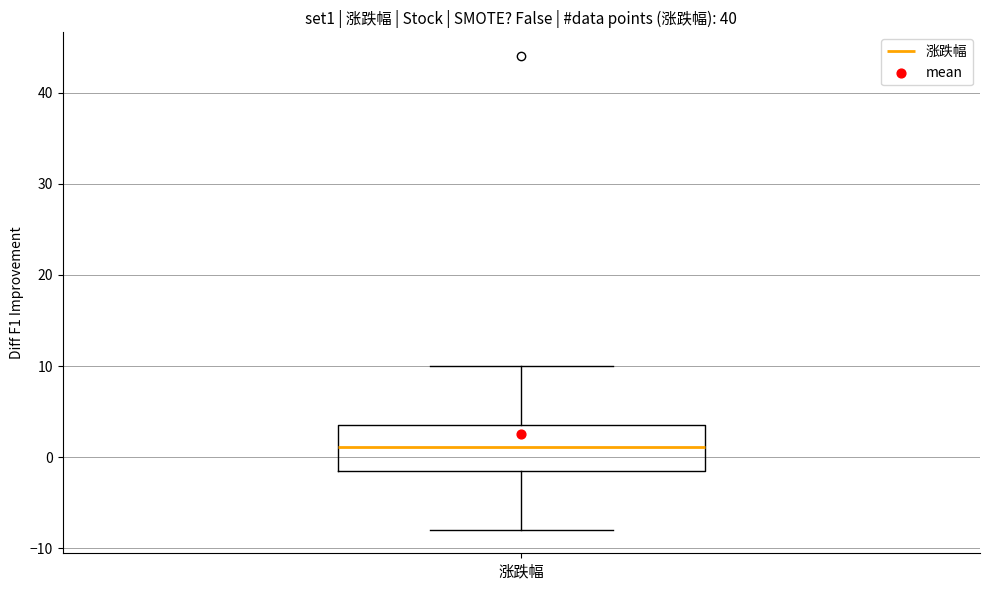

Read this box plot against the y-axis: the position of the median line, the range covered by the box, and the ends of both whiskers. The values are not printed on the chart, so give them approximately, as read against the axis.

median 1, box -2 to 4, whiskers -8 to 10